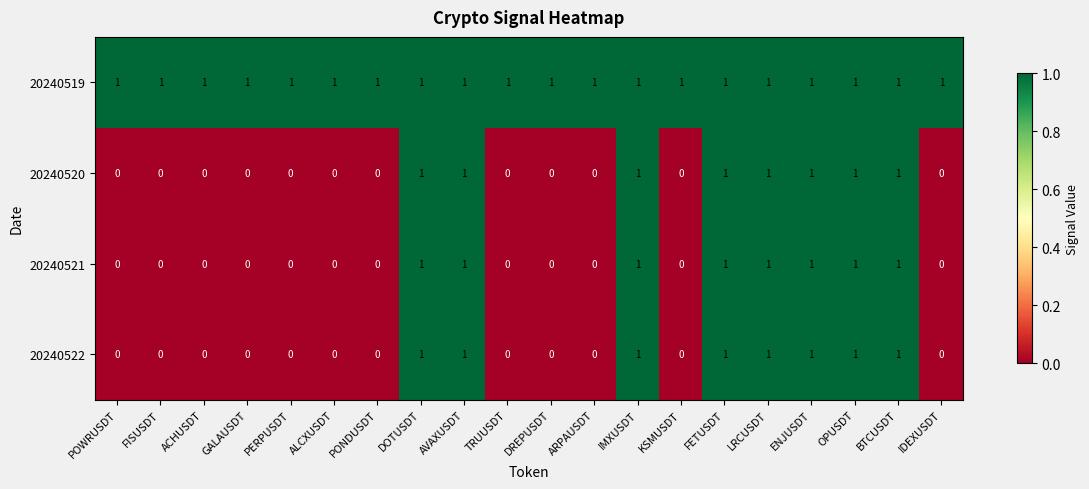

What is the spread (max minus min) of values at POWRUSDT?

1